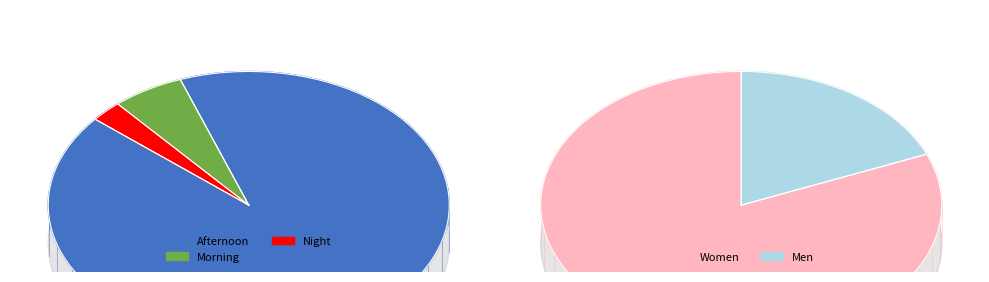

What is the largest slice in the pie chart?

Afternoon